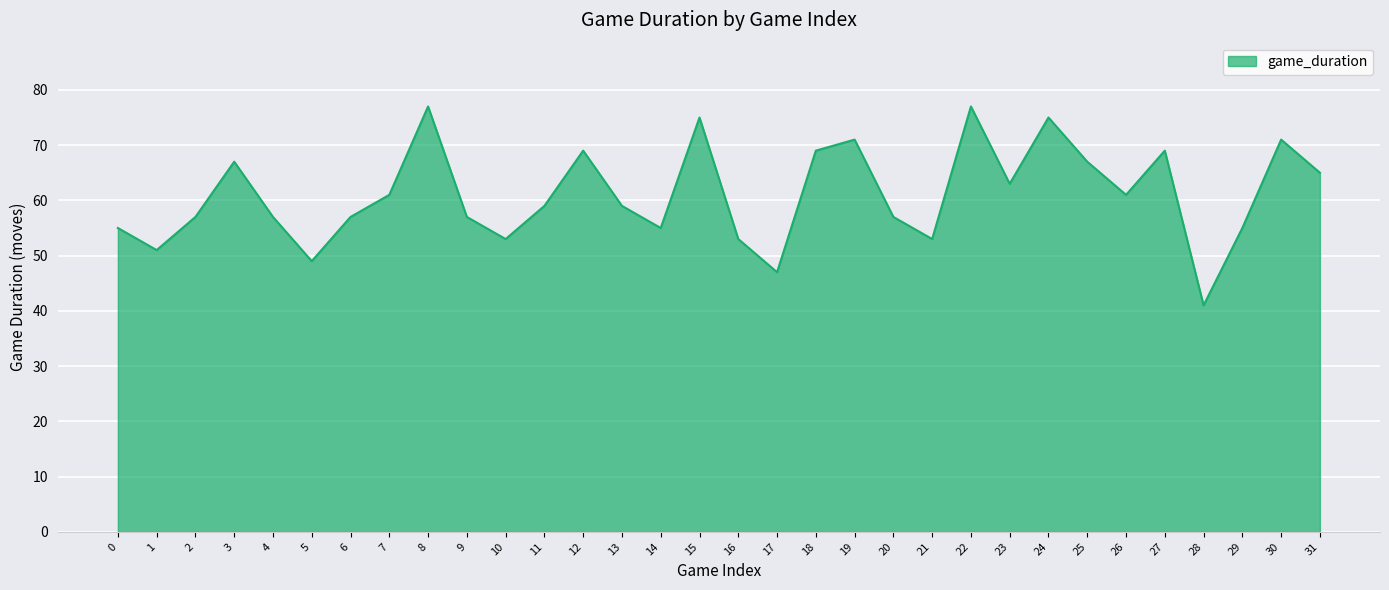

Reading right to left, extract all data points from this chart.

65	71	55	41	69	61	67	75	63	77	53	57	71	69	47	53	75	55	59	69	59	53	57	77	61	57	49	57	67	57	51	55